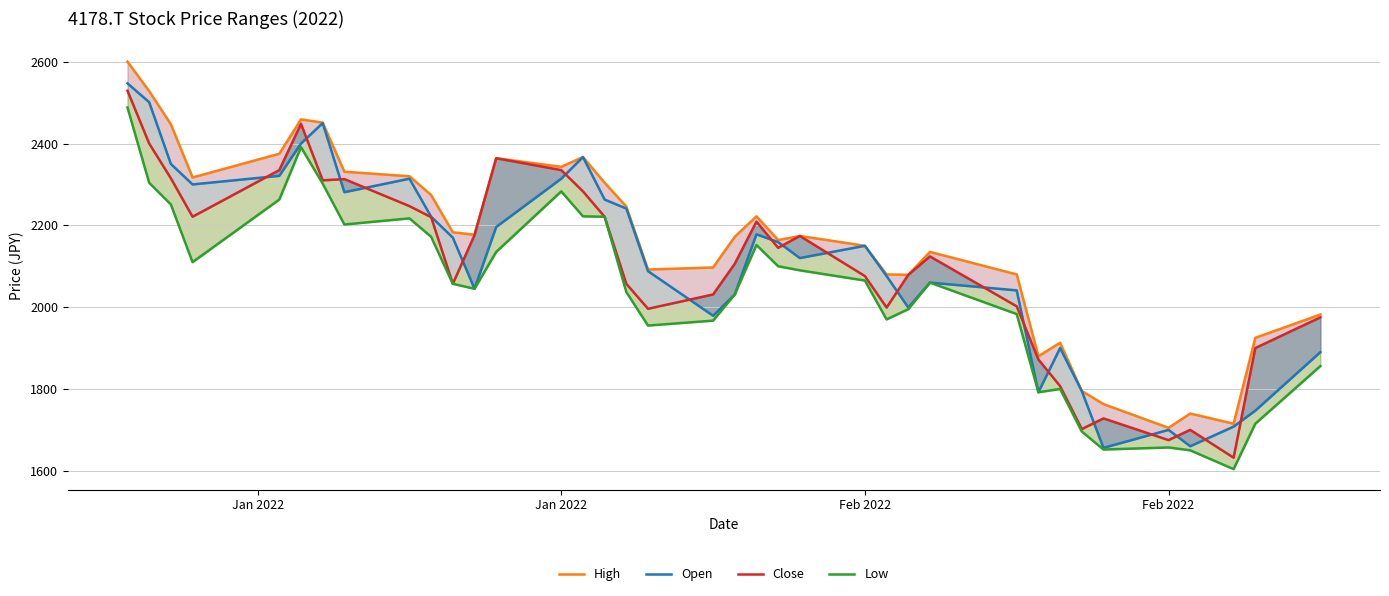

How many interior local valleys does the High series have?

9